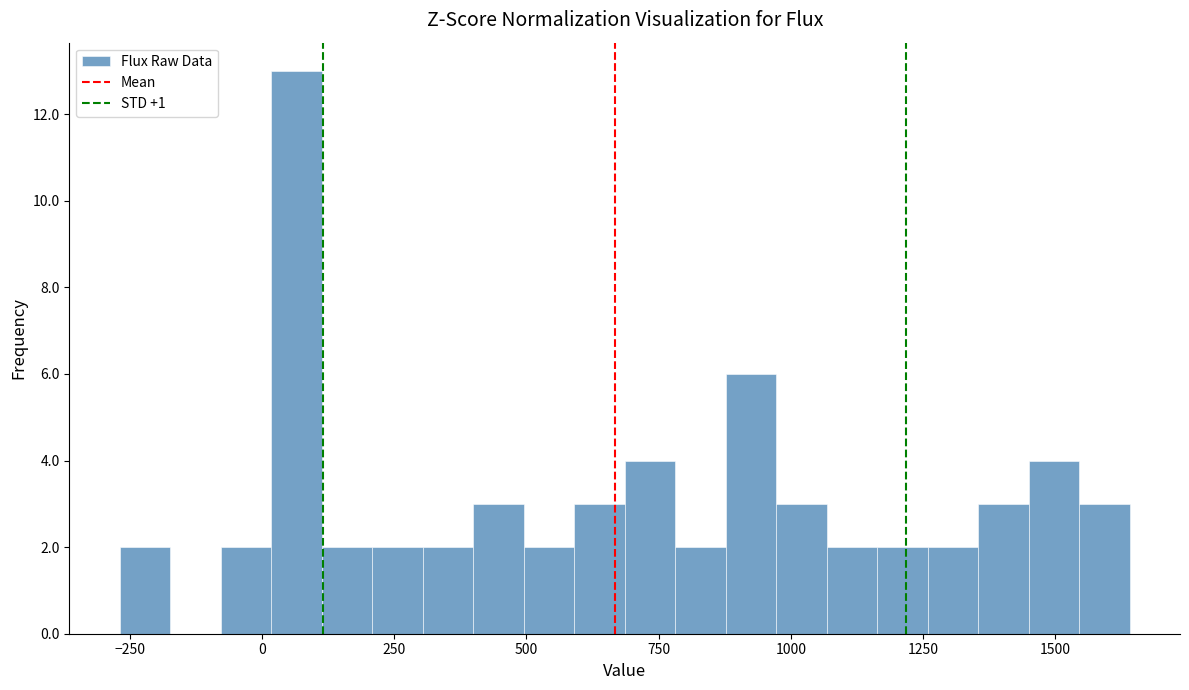

Read against the x-axis, roughly where is the centre of the tallest bar?

50